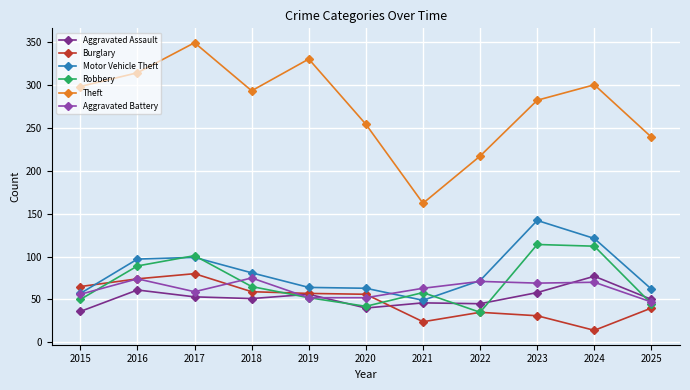

What are all the series names shown in the legend?

Aggravated Assault, Burglary, Motor Vehicle Theft, Robbery, Theft, Aggravated Battery